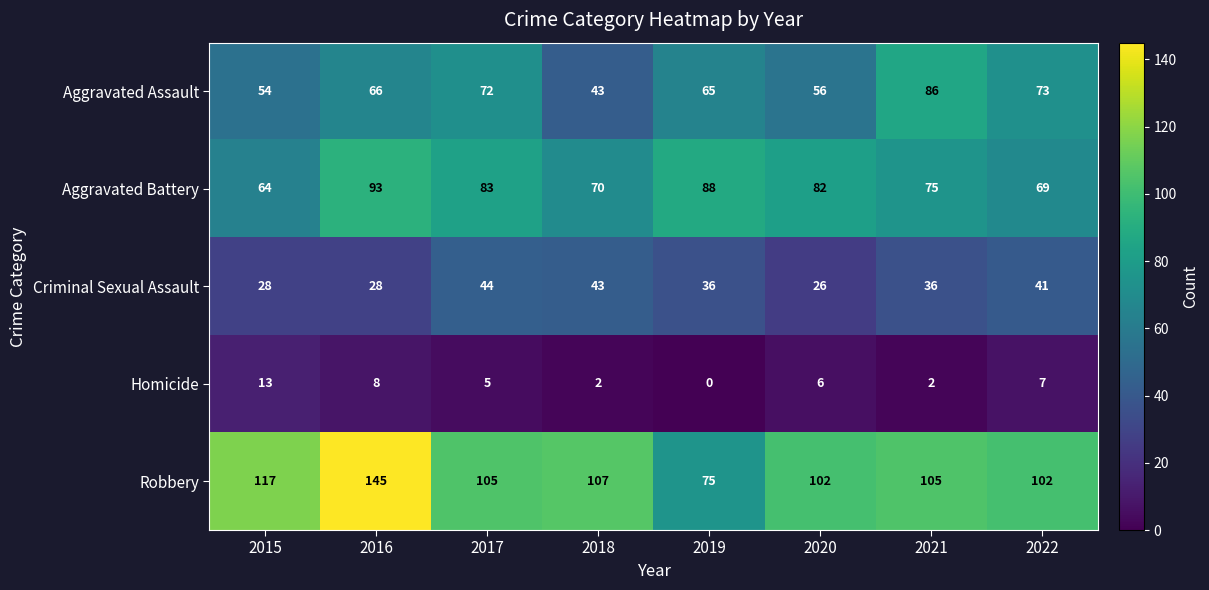

Is it true that Homicide equals 0 at 2021?

False